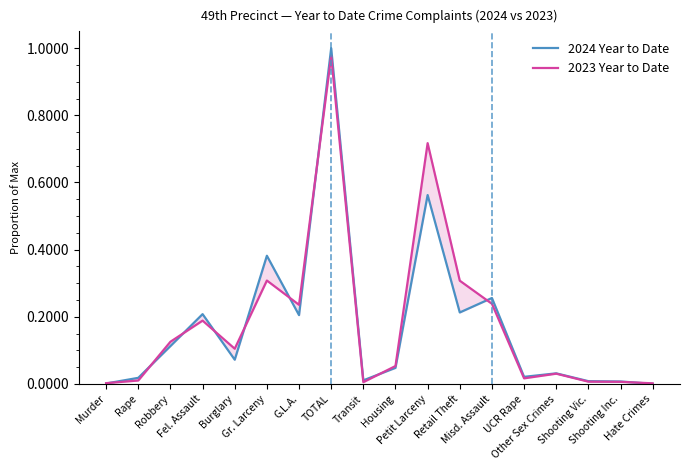

Between UCR Rape and Other Sex Crimes, which is larger?

Other Sex Crimes